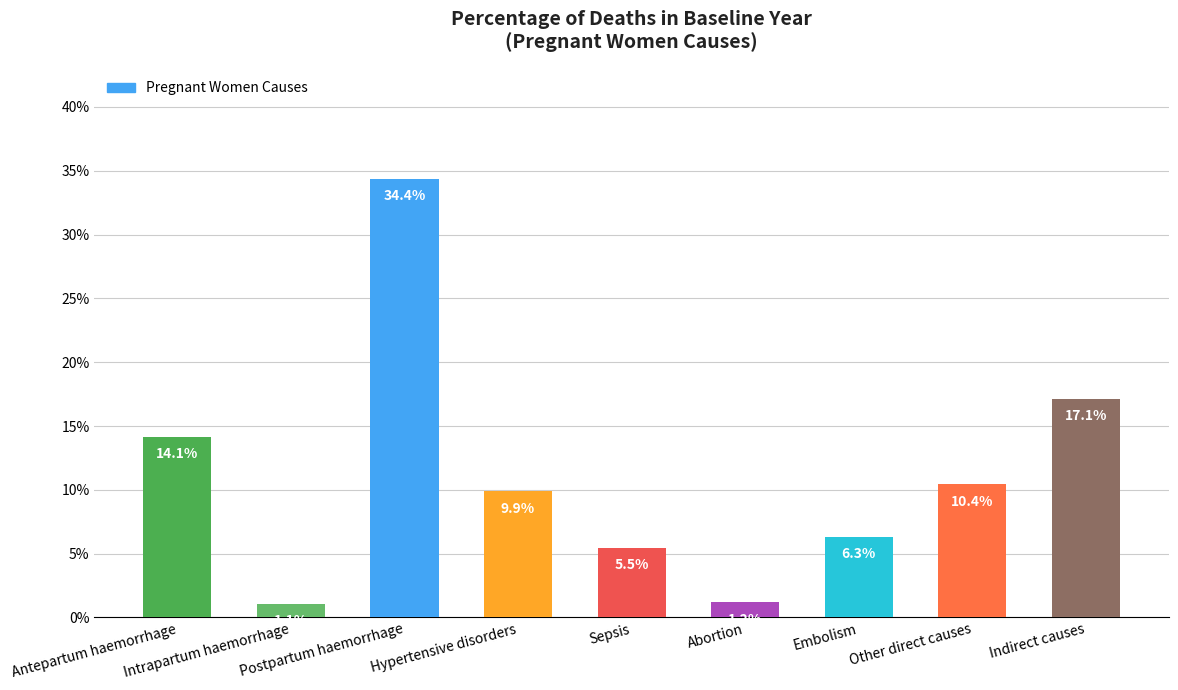

What is the label of the 7th bar from the right?

Postpartum haemorrhage